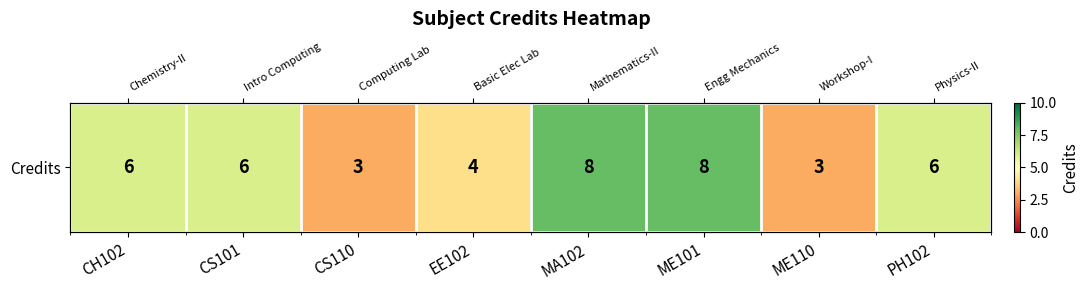

Between CS101 and PH102, which is larger?

CS101